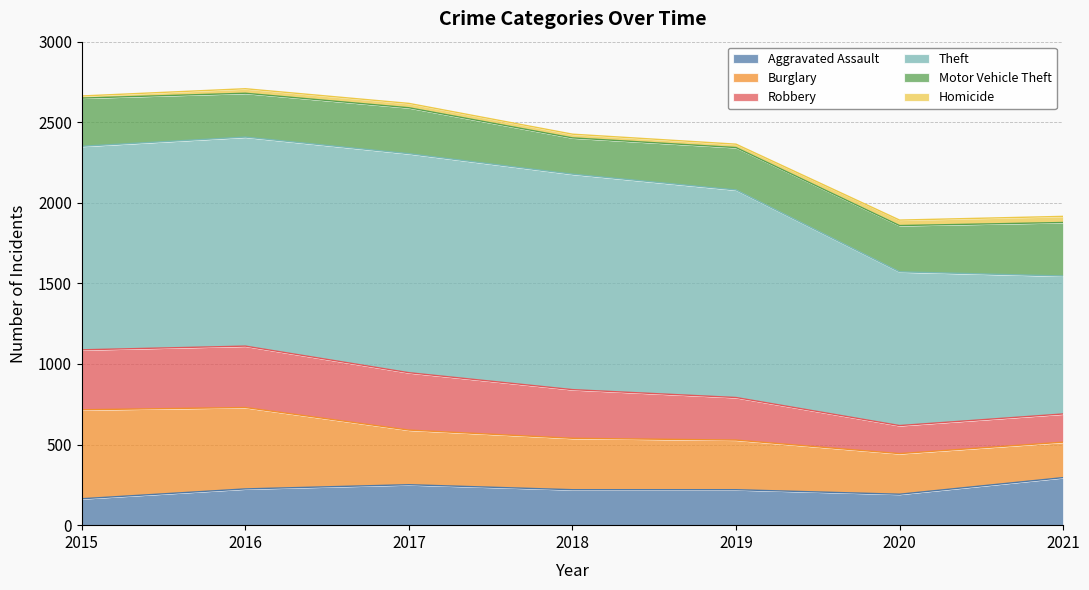

Count the Aggravated Assault values in the range 192 to 251.

5